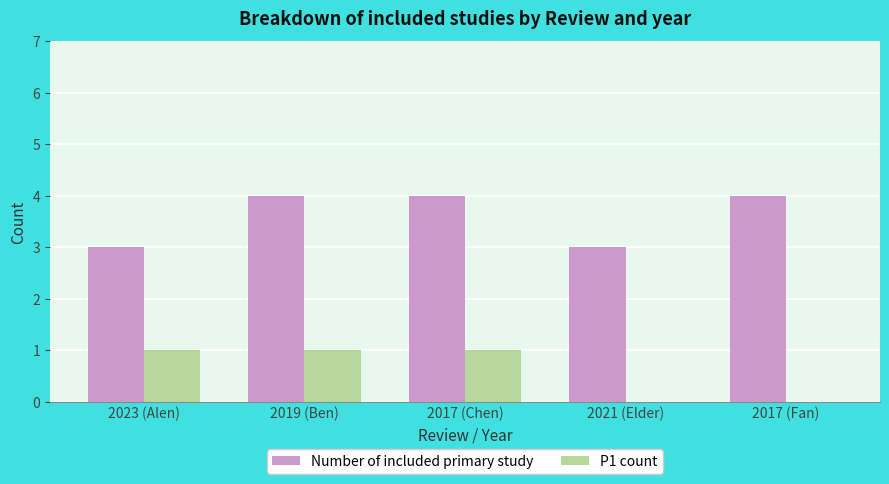

Is the value of Number of included primary study at 2017 (Chen) greater than the value of P1 count at 2023 (Alen)?

Yes